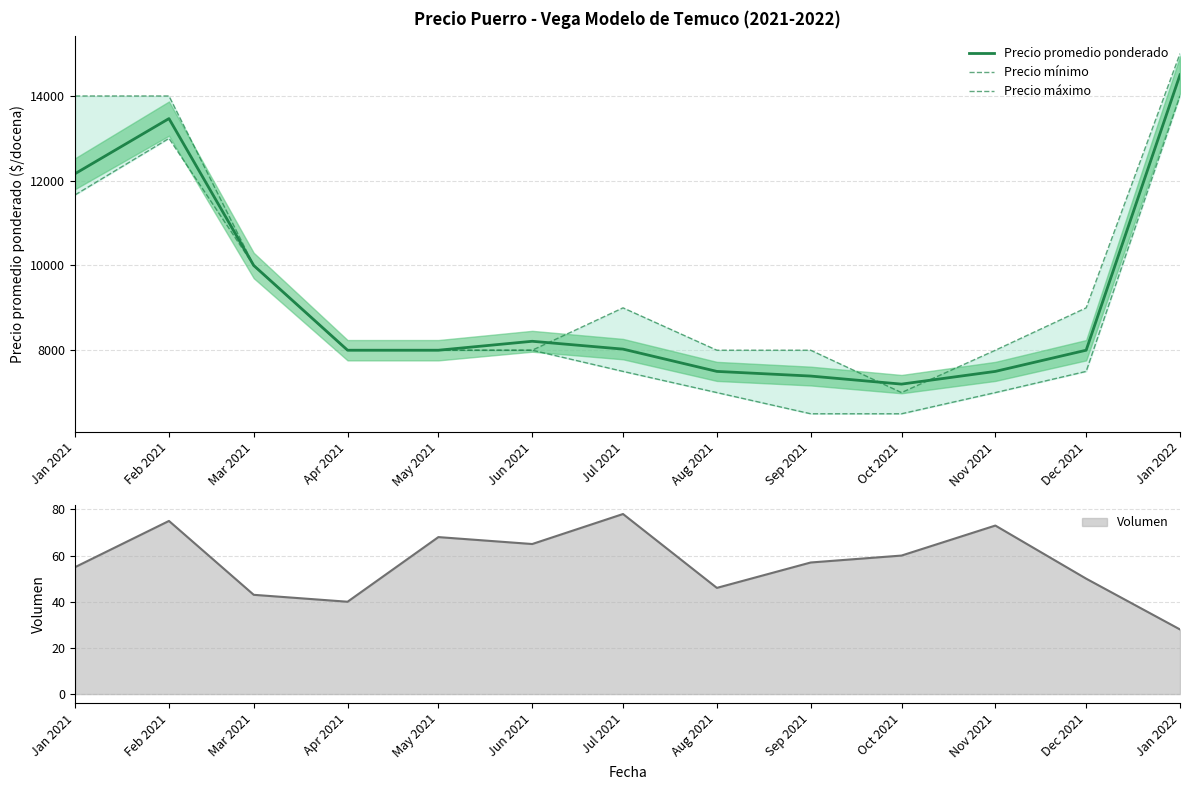

What are all the series names shown in the legend?

Precio promedio ponderado, Precio mínimo, Precio máximo